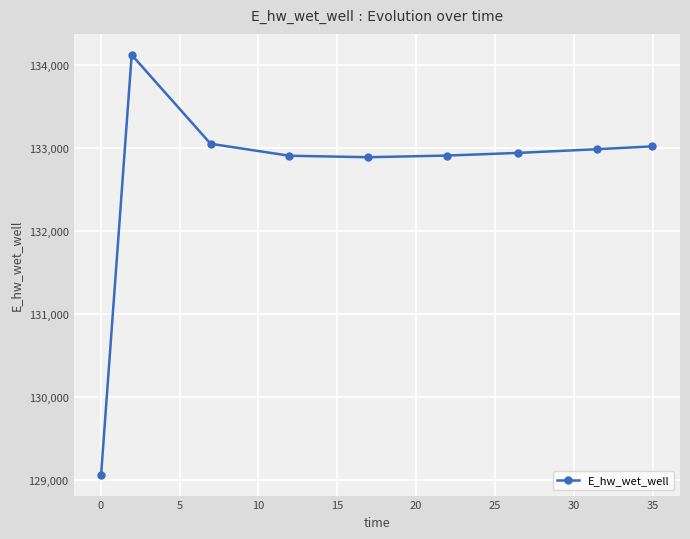

What is the value of the 3rd point from the left?

133050.9